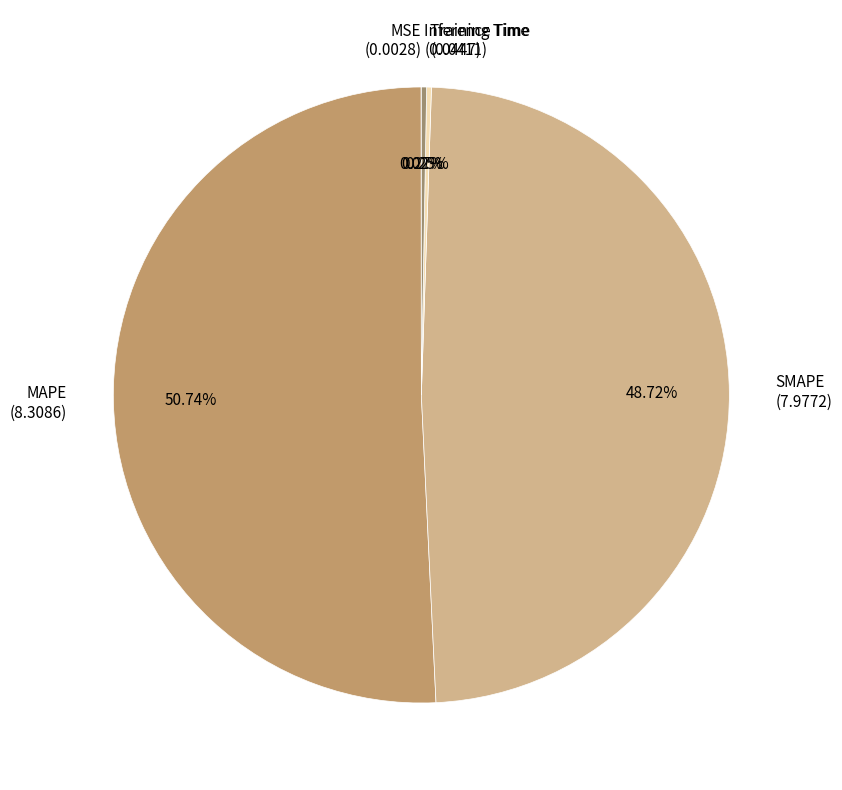

To the nearest percent, what is the difference between the largest and smallest slice percentages?

51%